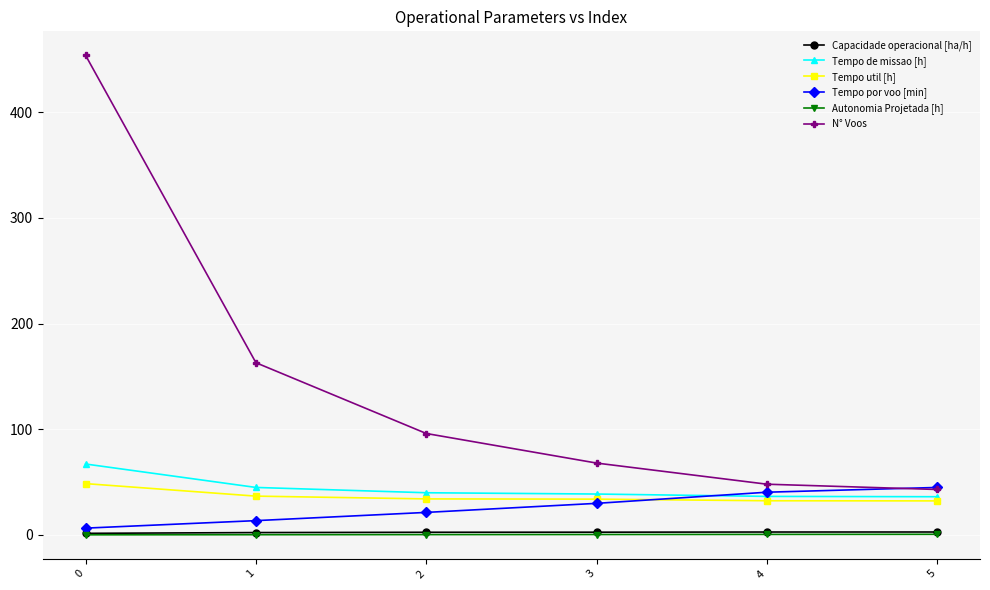

What is the sum of all Tempo de missao [h] values?

263.3